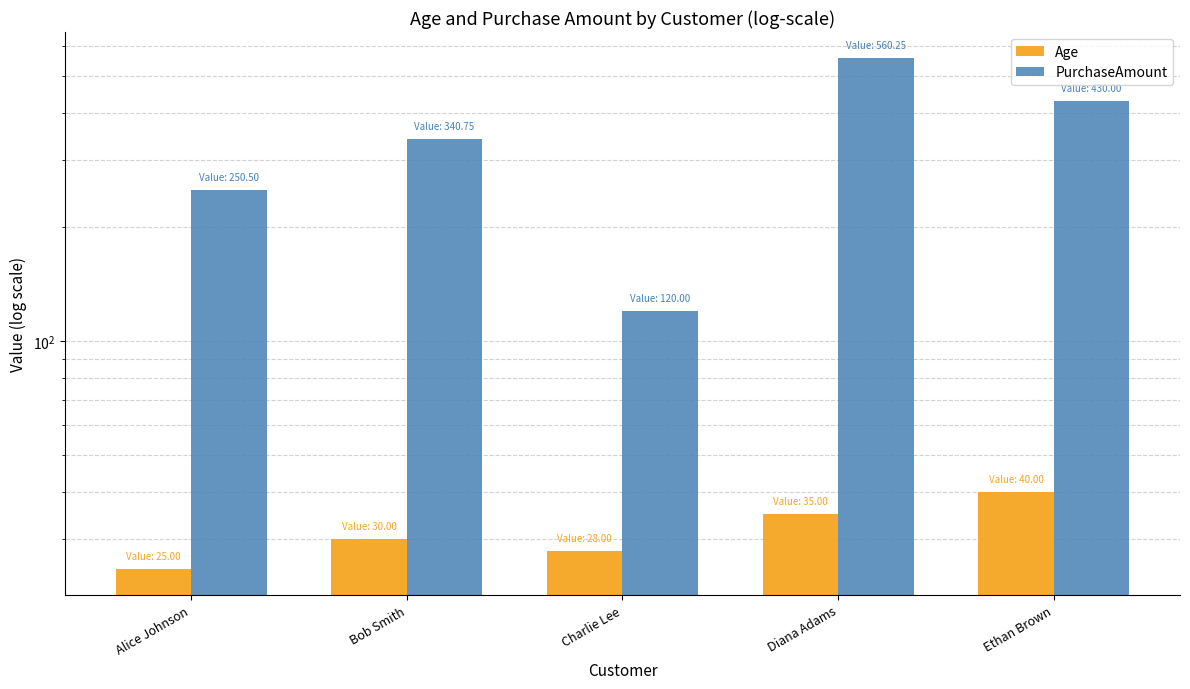

What is the label of the 2nd bar from the right?

Diana Adams